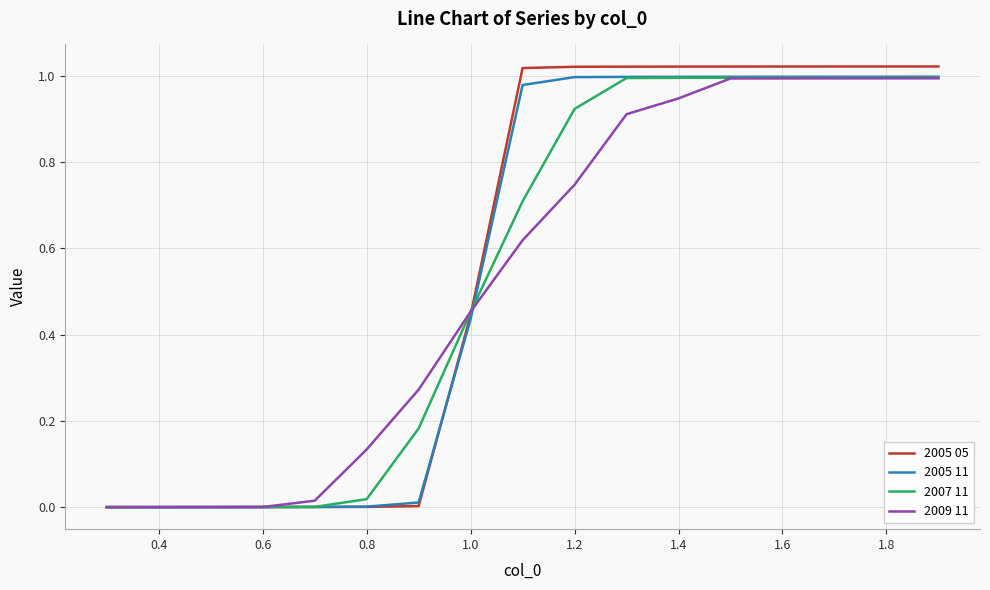

Which series has the largest range (max minus min)?

2005 05